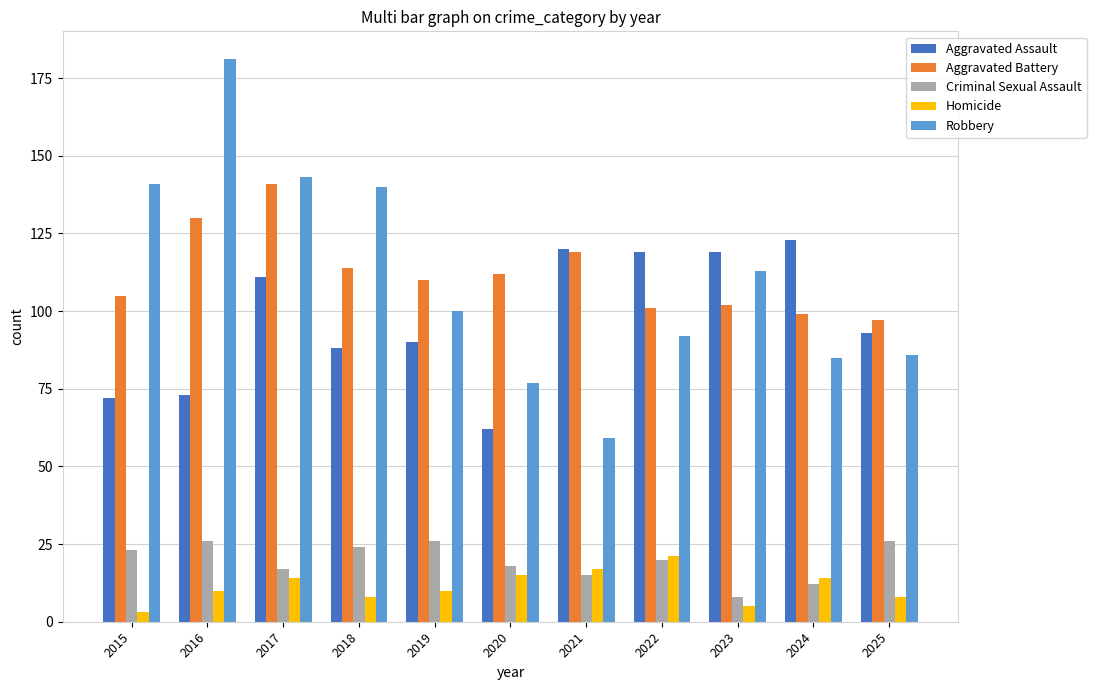

Reading right to left, extract all data points from this chart.

Aggravated Assault: 93	123	119	119	120	62	90	88	111	73	72
Aggravated Battery: 97	99	102	101	119	112	110	114	141	130	105
Criminal Sexual Assault: 26	12	8	20	15	18	26	24	17	26	23
Homicide: 8	14	5	21	17	15	10	8	14	10	3
Robbery: 86	85	113	92	59	77	100	140	143	181	141